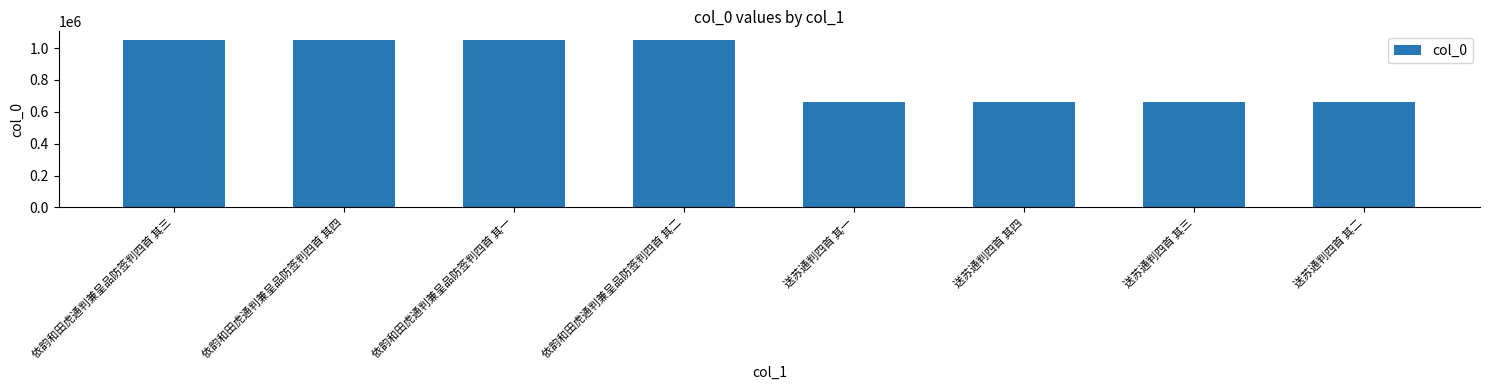

The chart shows a value of 368426 at 送苏通判四首 其一. True or false?

False